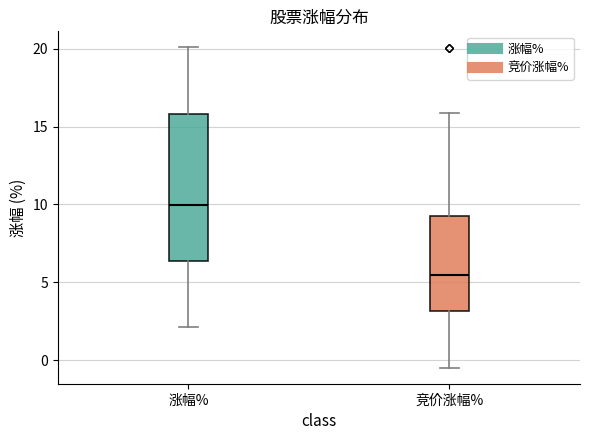

Which box is the tallest, from its lower edge to its upper edge?

涨幅%